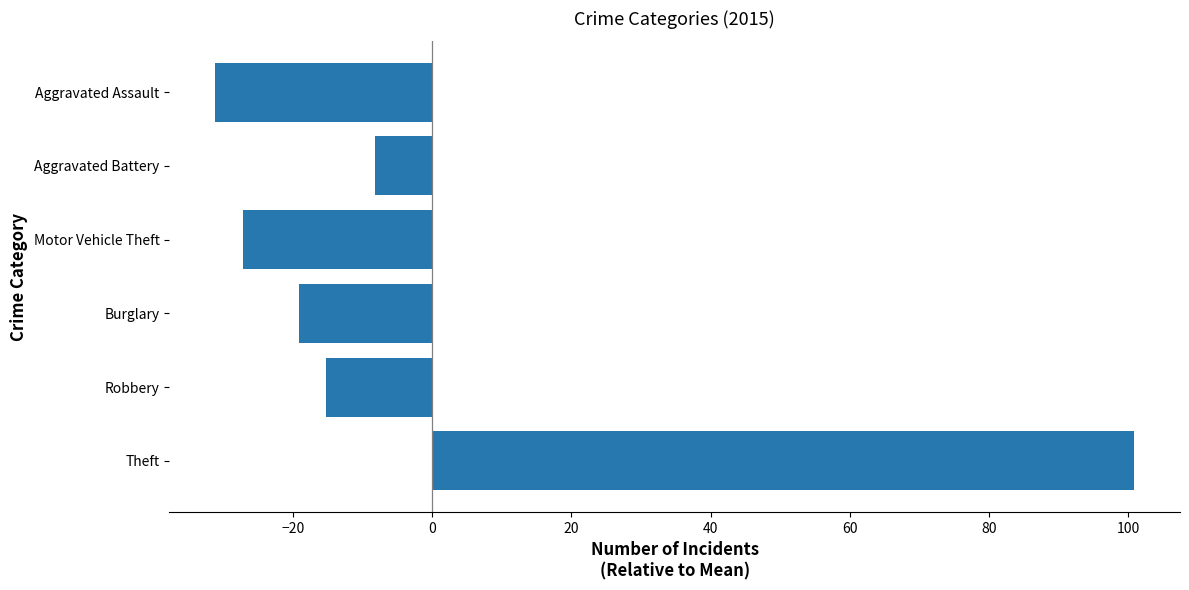

What is the difference between the maximum and minimum values?

132.0